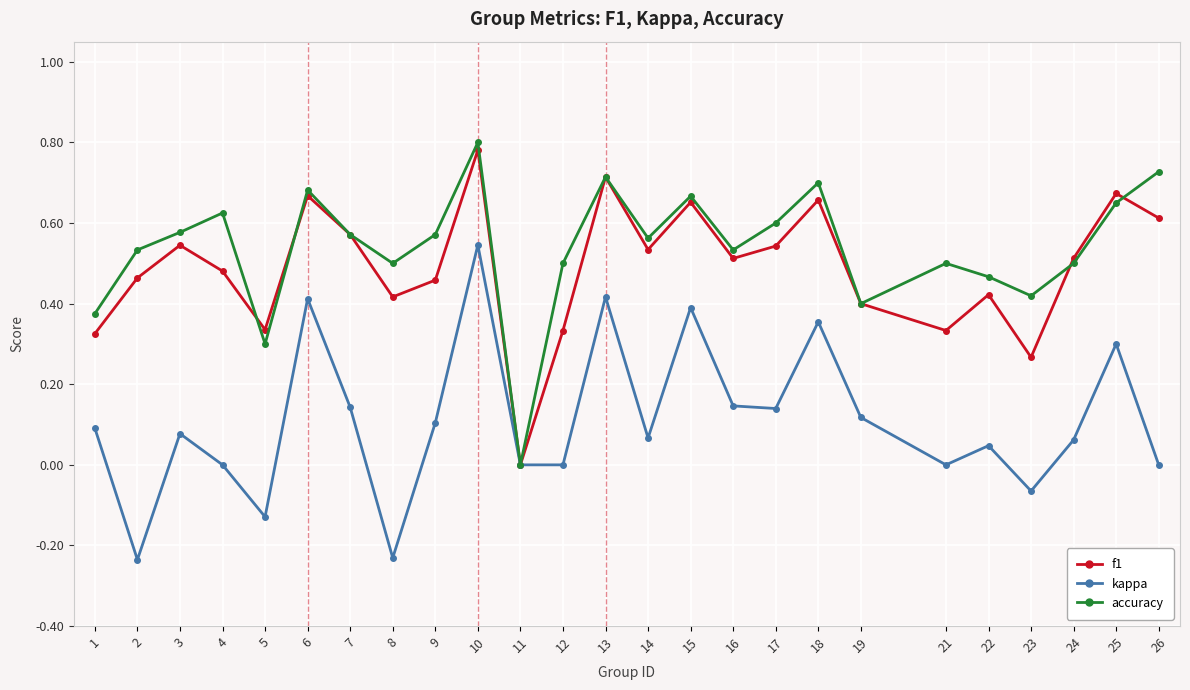

What is the total value across all series at 6?

1.8